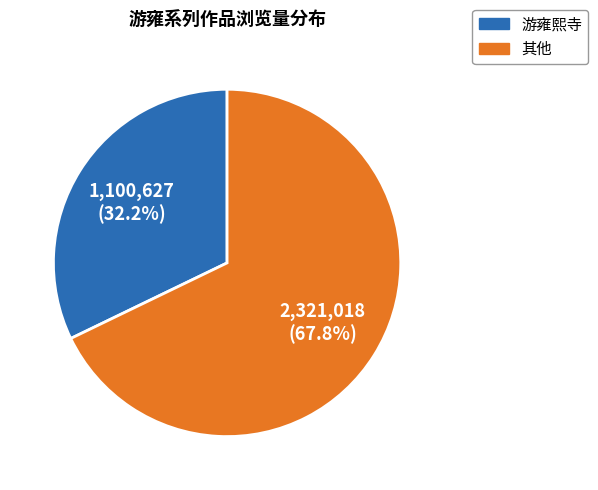

Between 其他 and 游雍熙寺, which is larger?

其他